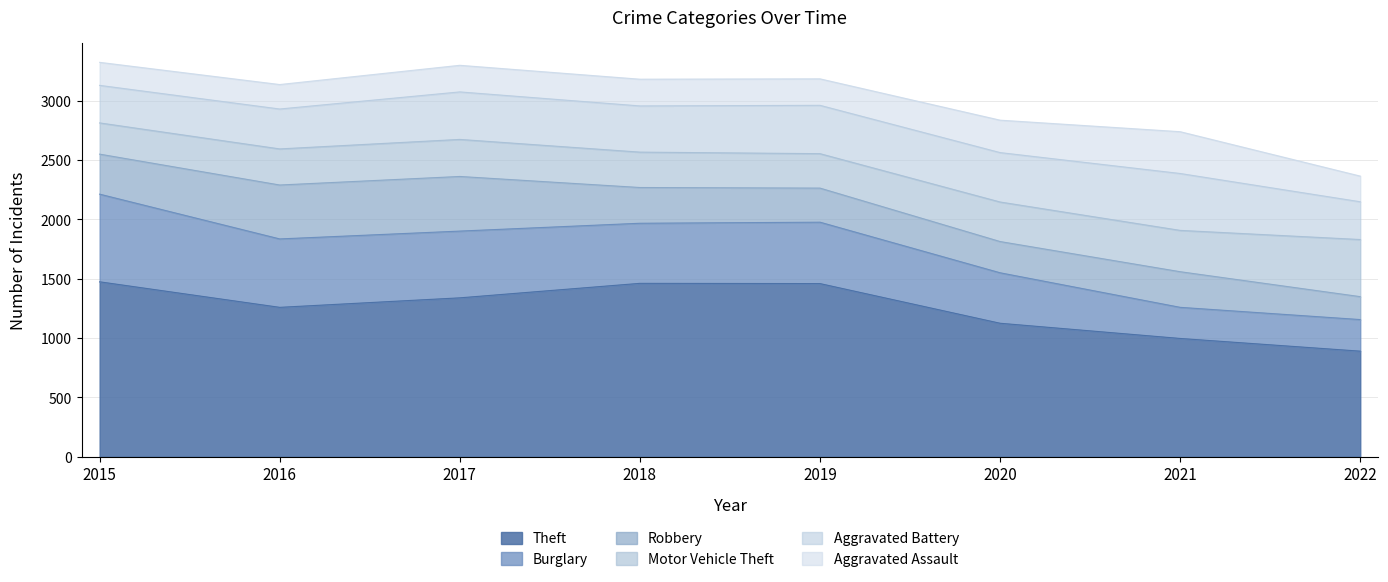

True or false: Aggravated Battery and Burglary cross at least once.

True